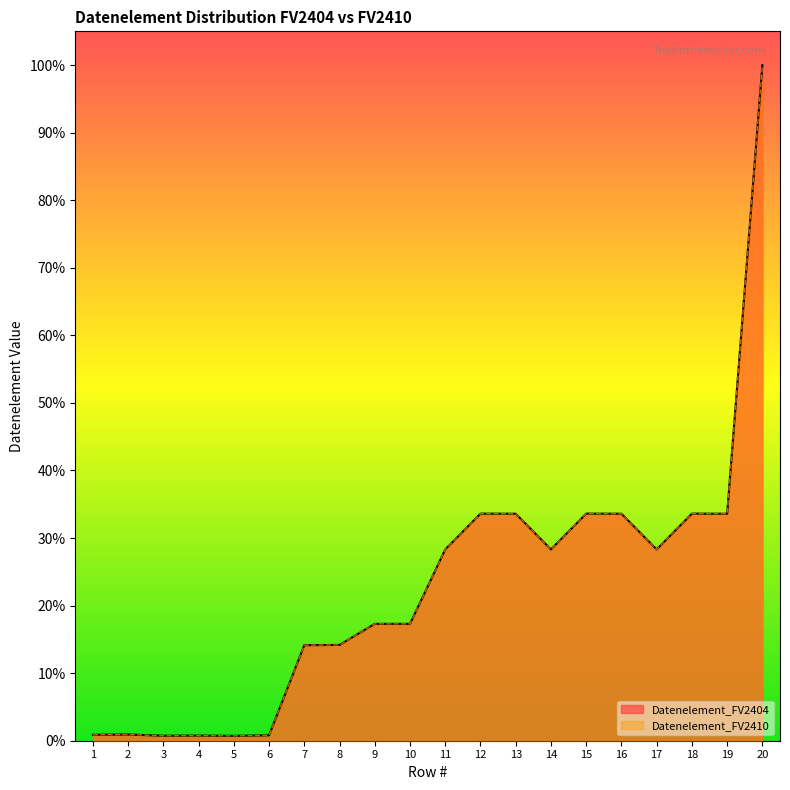

What is the difference between the second highest and minimum values in the Datenelement_FV2404 series?

32.9